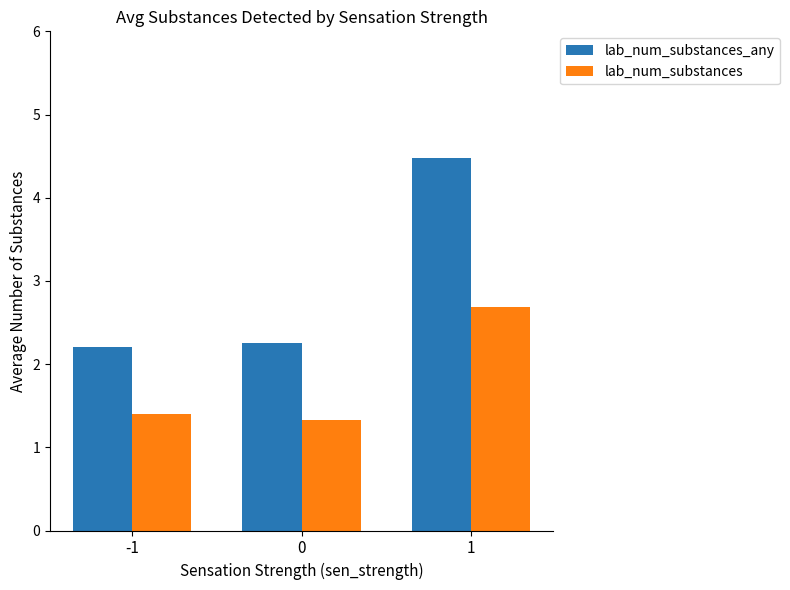

What is the difference between the maximum and minimum values in the lab_num_substances_any series?

2.3